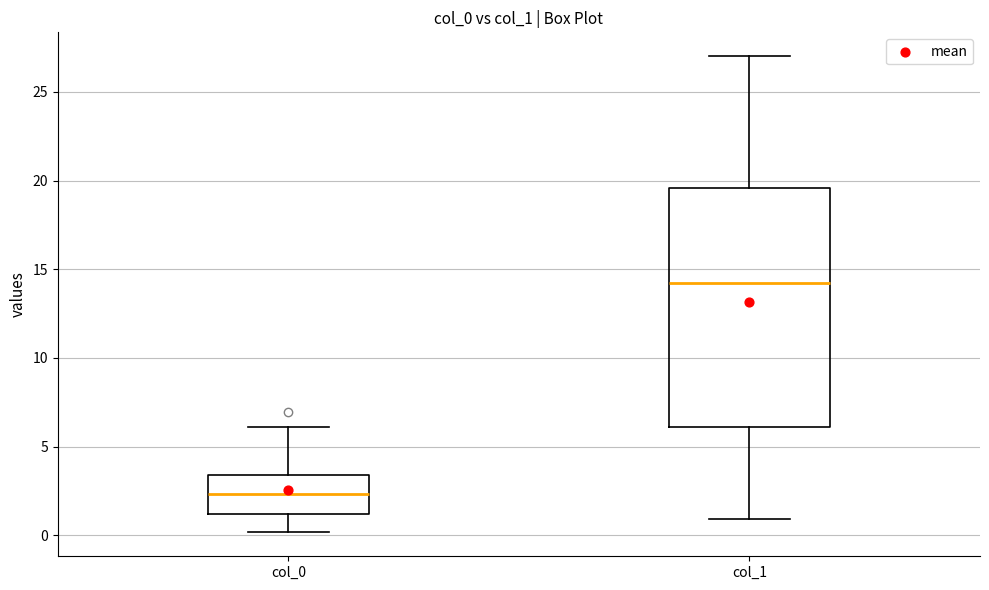

Reading left to right, transcribe this box plot: for each box, give where its median line is, the range the box spans, and where its two whiskers end, as read against the y-axis. The values are not printed on the chart, so give them approximately, as read against the axis.

col_0: median 2.5, box 1.0 to 3.5, whiskers 0.0 to 6.0
col_1: median 14.0, box 6.0 to 19.5, whiskers 1.0 to 27.0